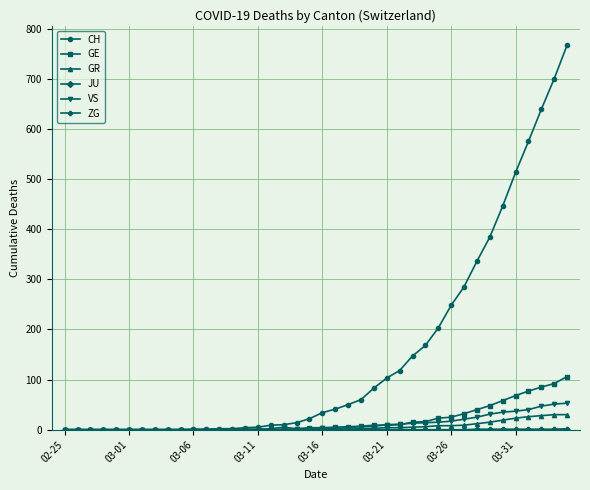

How many values in the GR series are below 1?

20